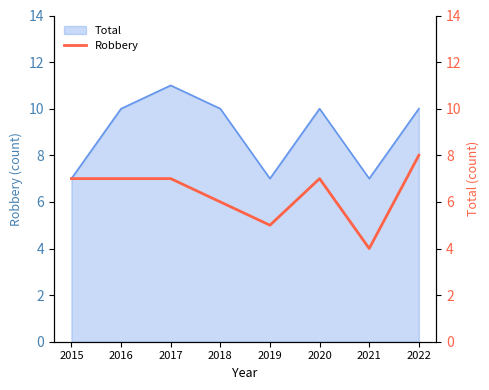

Which has a higher value, 2019 or 2018?

2018